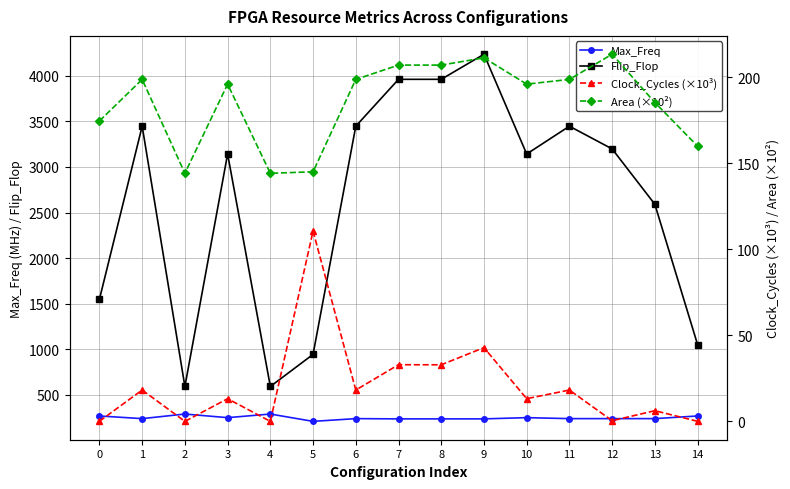

True or false: Max_Freq and Flip_Flop cross at least once.

False